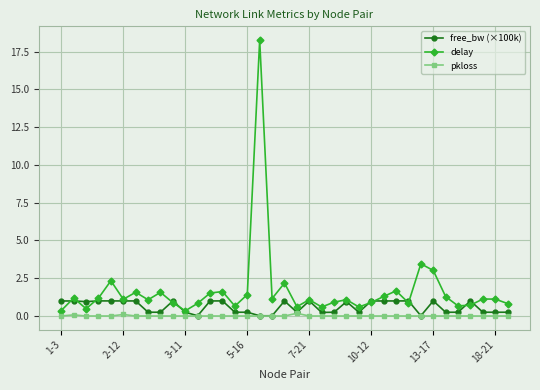

True or false: free_bw (×100k) has more than 1 points higher than both neighbors.

True